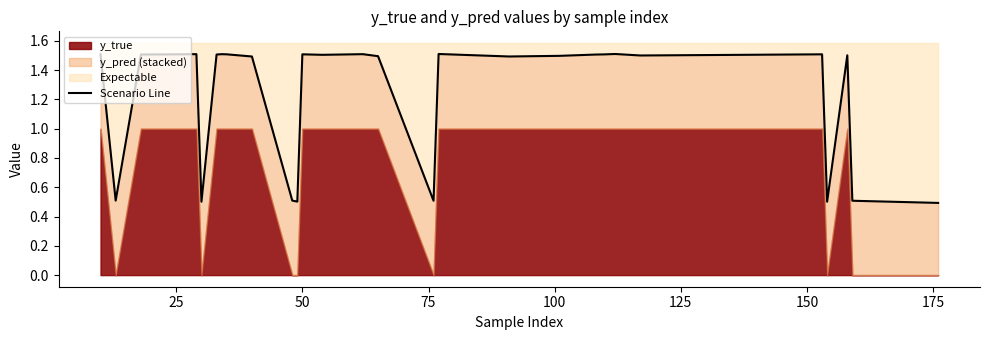

How many values are between 0 and 1?

8